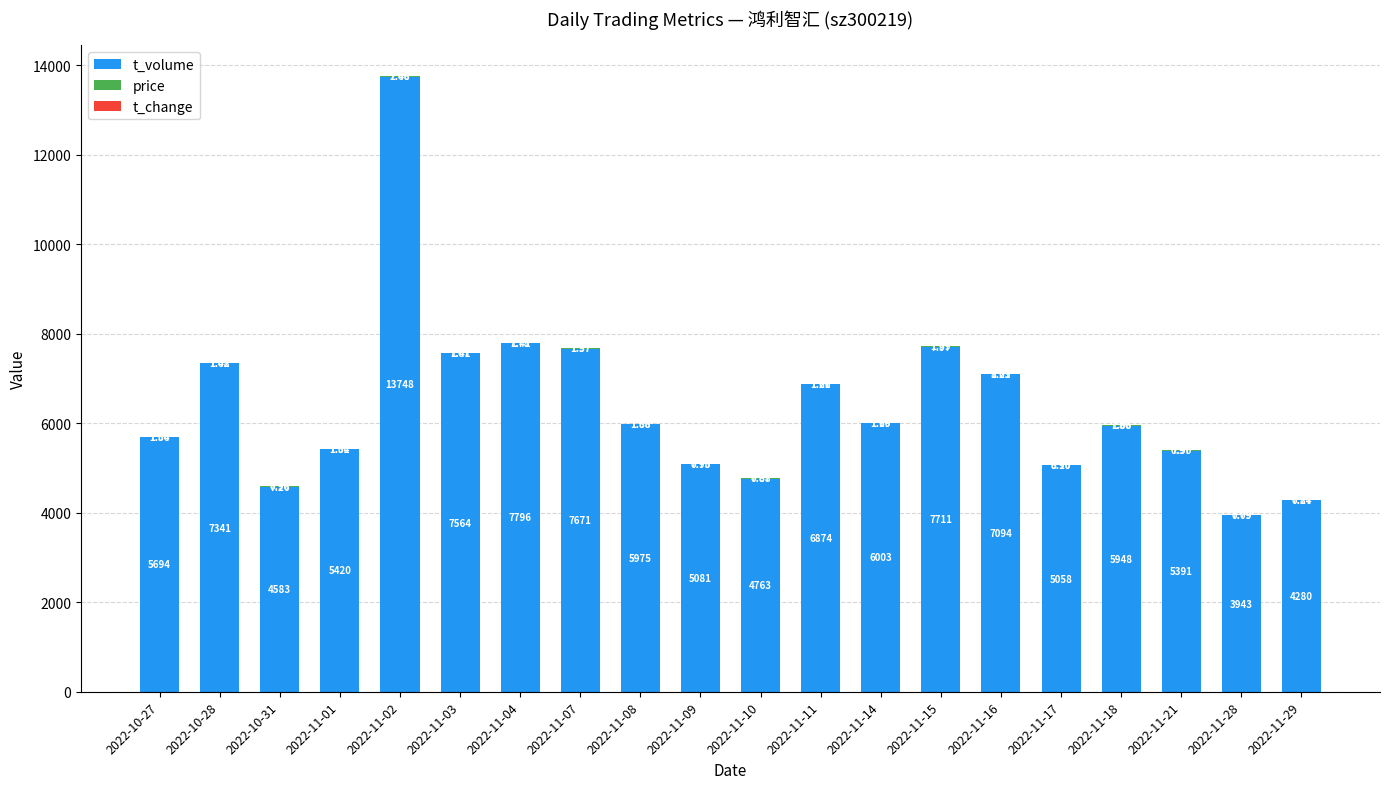

At which category is the sum across all series the highest?

2022-11-02